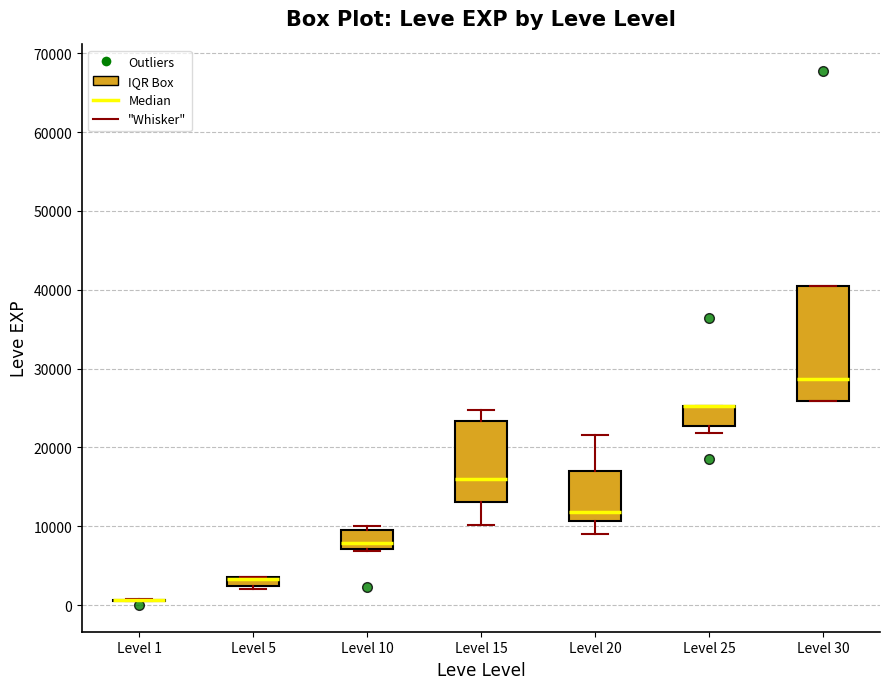

Which box is the tallest, from its lower edge to its upper edge?

Level 30